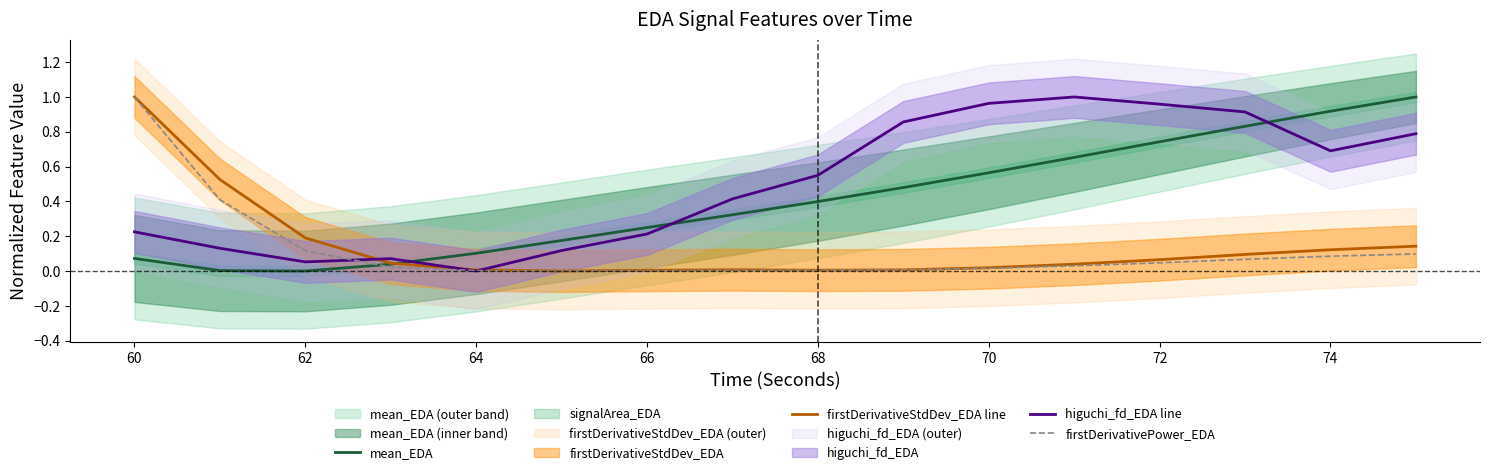

Rank the series by their maximum value, from highest to lowest.

mean_EDA, firstDerivativeStdDev_EDA line, higuchi_fd_EDA line, firstDerivativePower_EDA